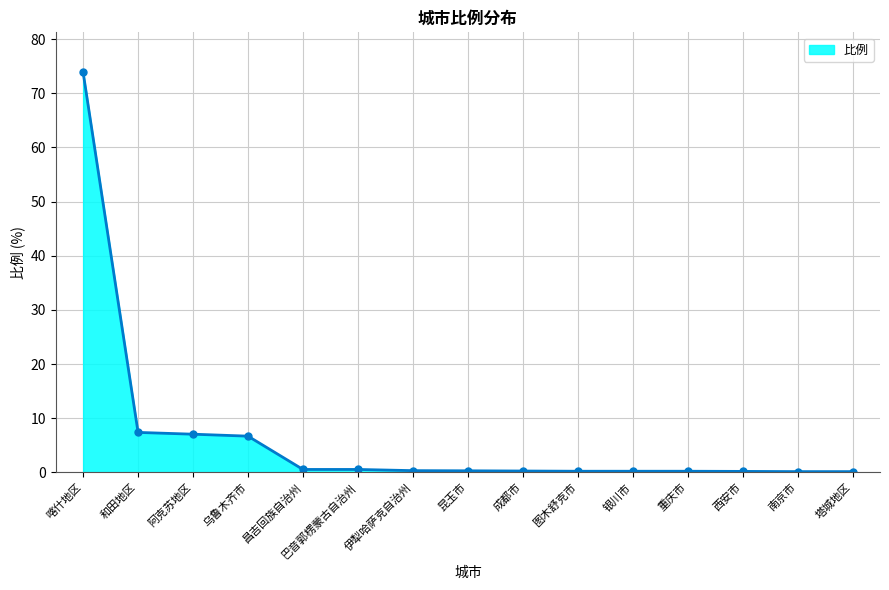

What is the average value?

6.5